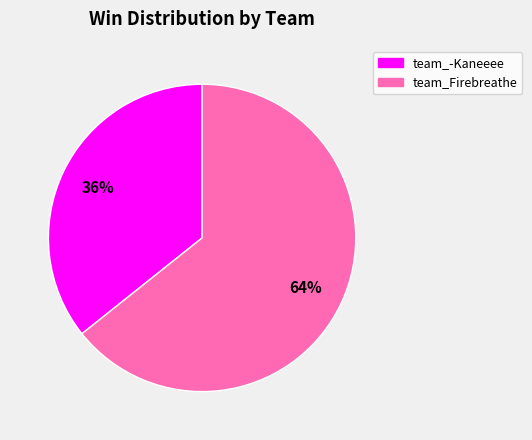

Which has a higher value, team_-Kaneeee or team_Firebreathe?

team_Firebreathe